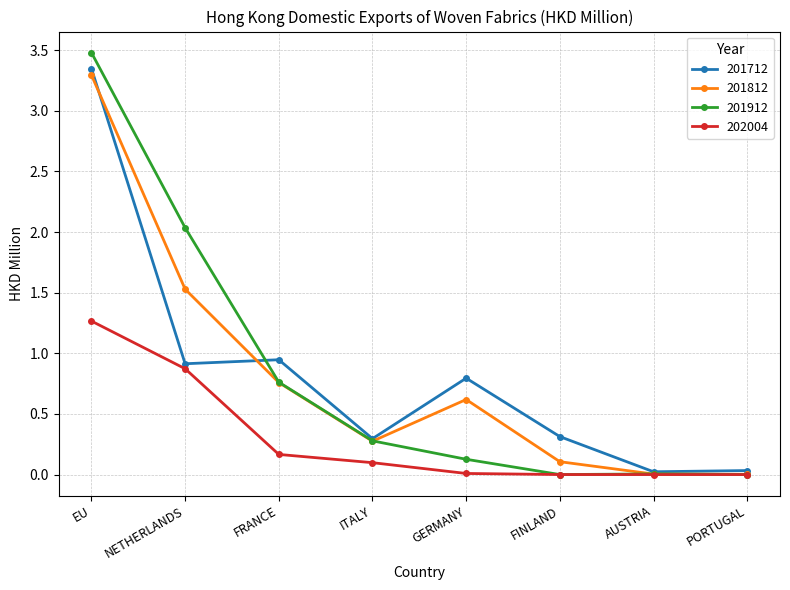

Which series changed the most between EU and NETHERLANDS?

201712